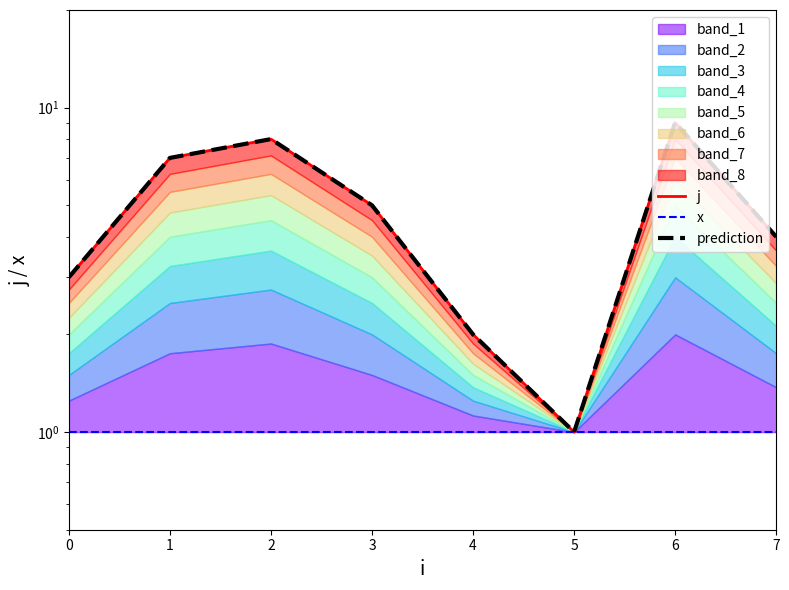

Which label corresponds to the largest value in the chart?

6